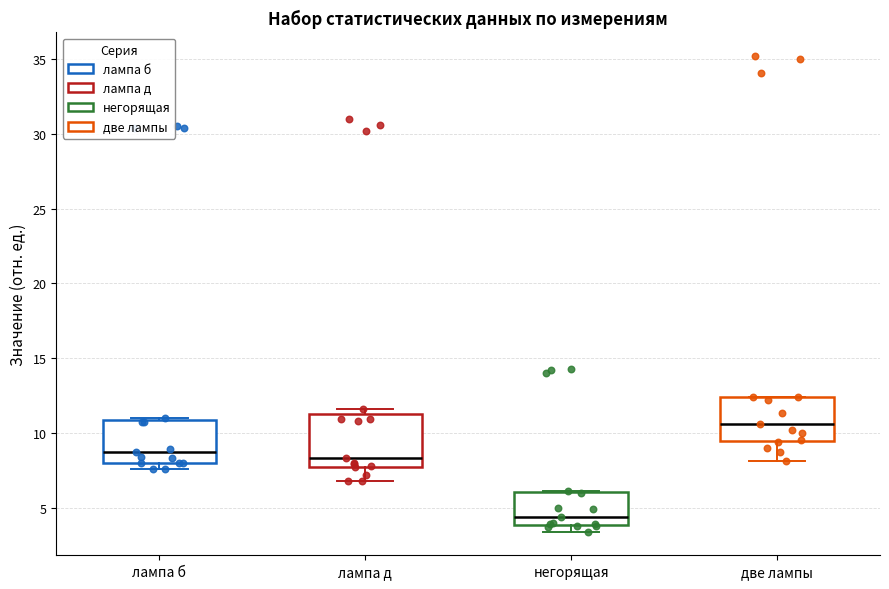

Reading left to right, transcribe this box plot: for each box, give where its median line is, the range the box spans, and where its two whiskers end, as read against the y-axis. The values are not printed on the chart, so give them approximately, as read against the axis.

лампа б: median 8.5, box 8.0 to 11.0, whiskers 7.5 to 11.0 (just above the box's upper edge)
лампа д: median 8.5, box 8.0 to 11.5, whiskers 7.0 to 11.5 (just above the box's upper edge)
негорящая: median 4.5, box 4.0 to 6.0, whiskers 3.5 to 6.0
две лампы: median 10.5, box 9.5 to 12.5, whiskers 8.0 to 12.5